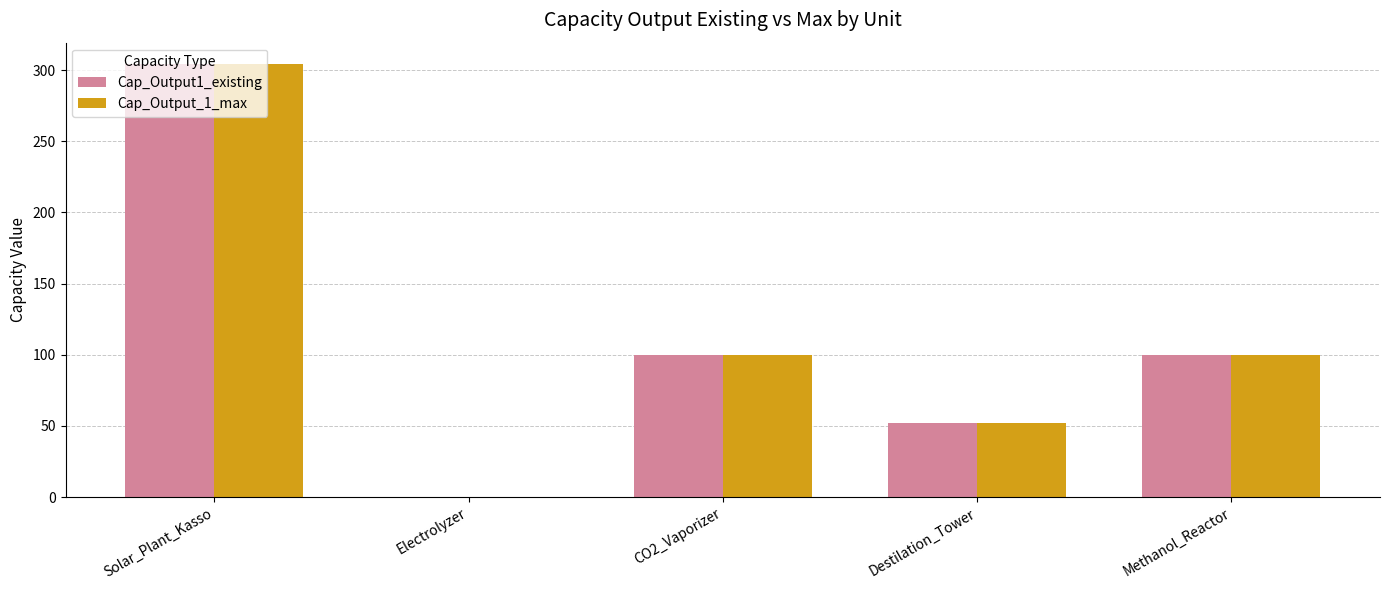

Which category has the highest value in the Cap_Output1_existing series?

Solar_Plant_Kasso